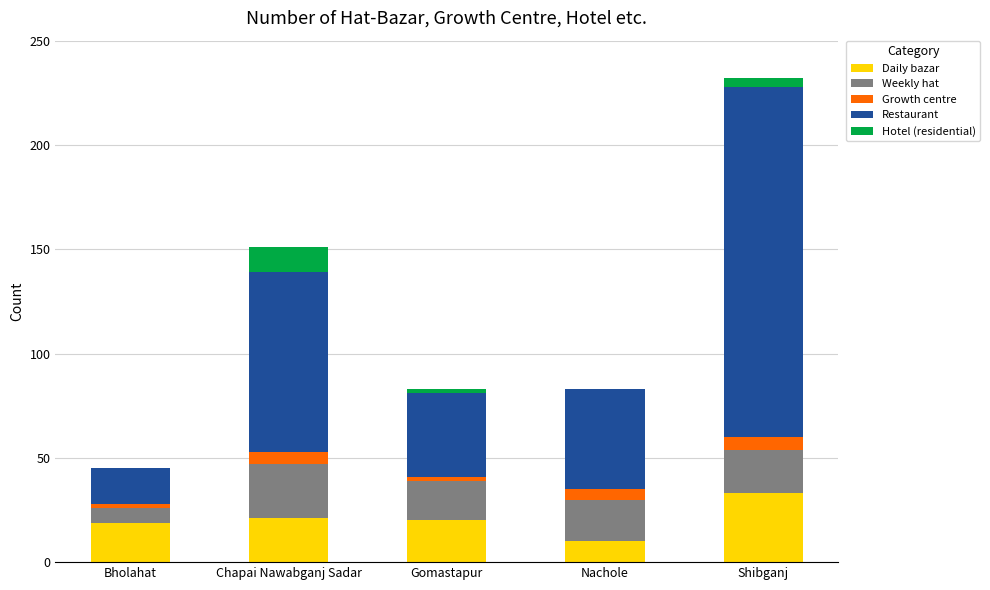

At which category is the sum across all series the highest?

Shibganj